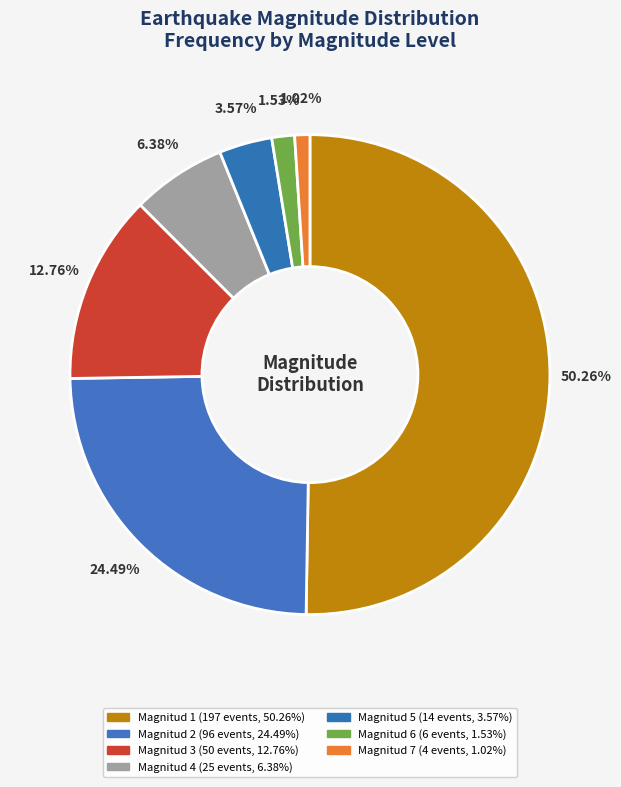

To the nearest percent, what is the difference between the Magnitud 5 and Magnitud 2 slice percentages?

21%